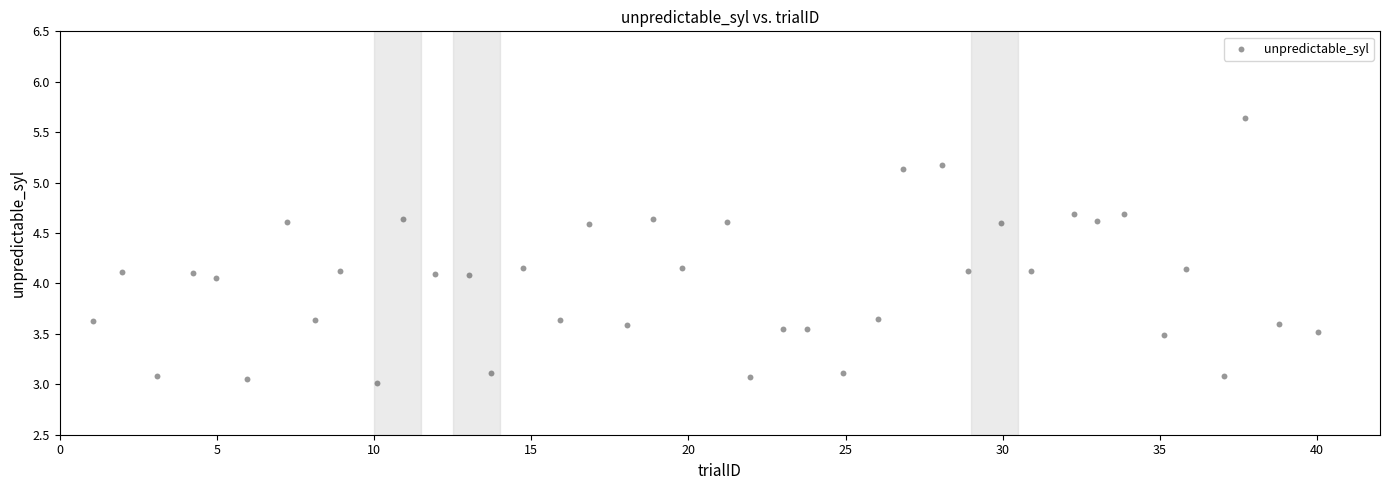

What is the range of Y values (max minus min)?

2.6